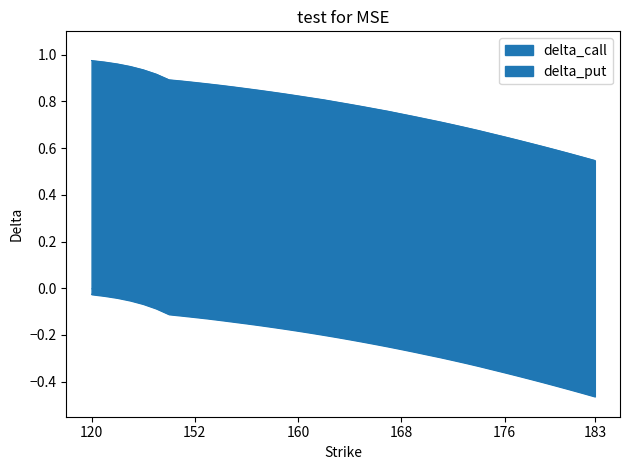

At which label does delta_put reach its minimum?

183